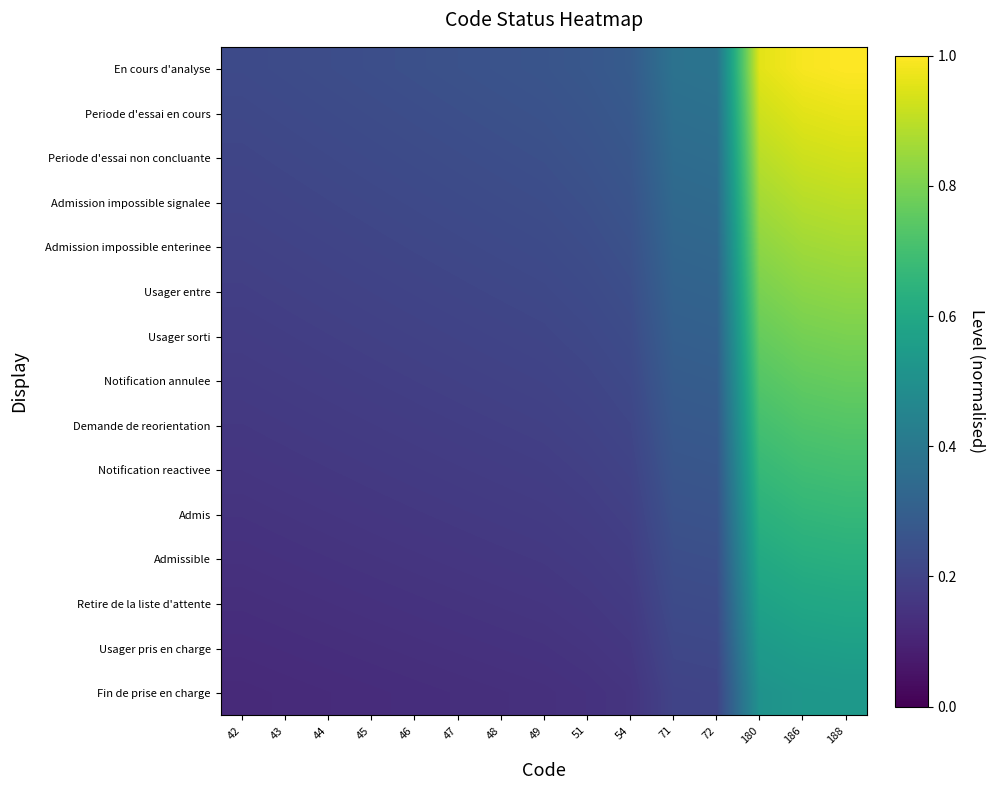

How many categories are shown in the chart?

15